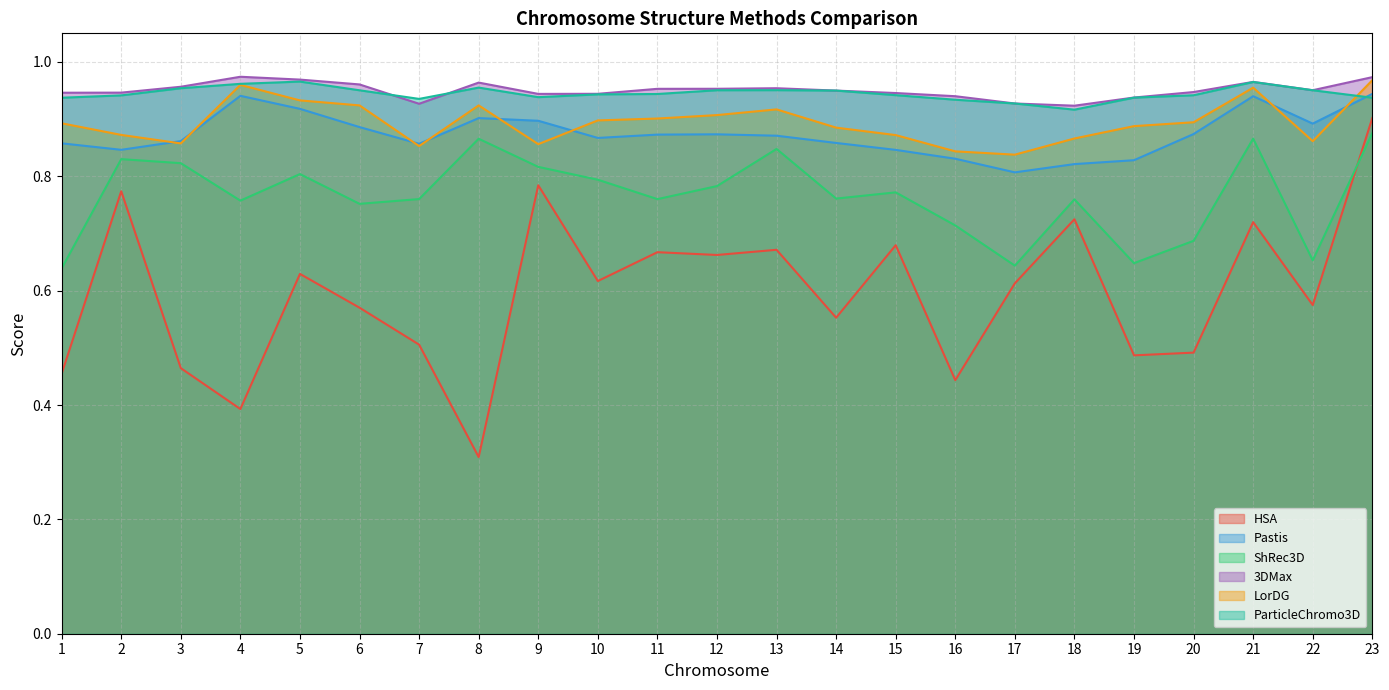

List the series in order of their peak value, lowest first.

ShRec3D, HSA, Pastis, ParticleChromo3D, LorDG, 3DMax